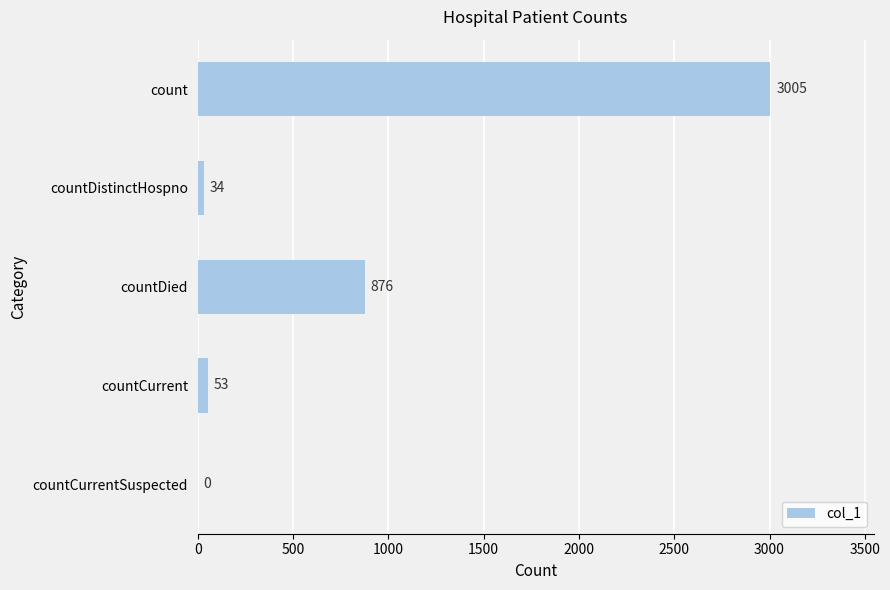

What is the greatest value displayed?

3005